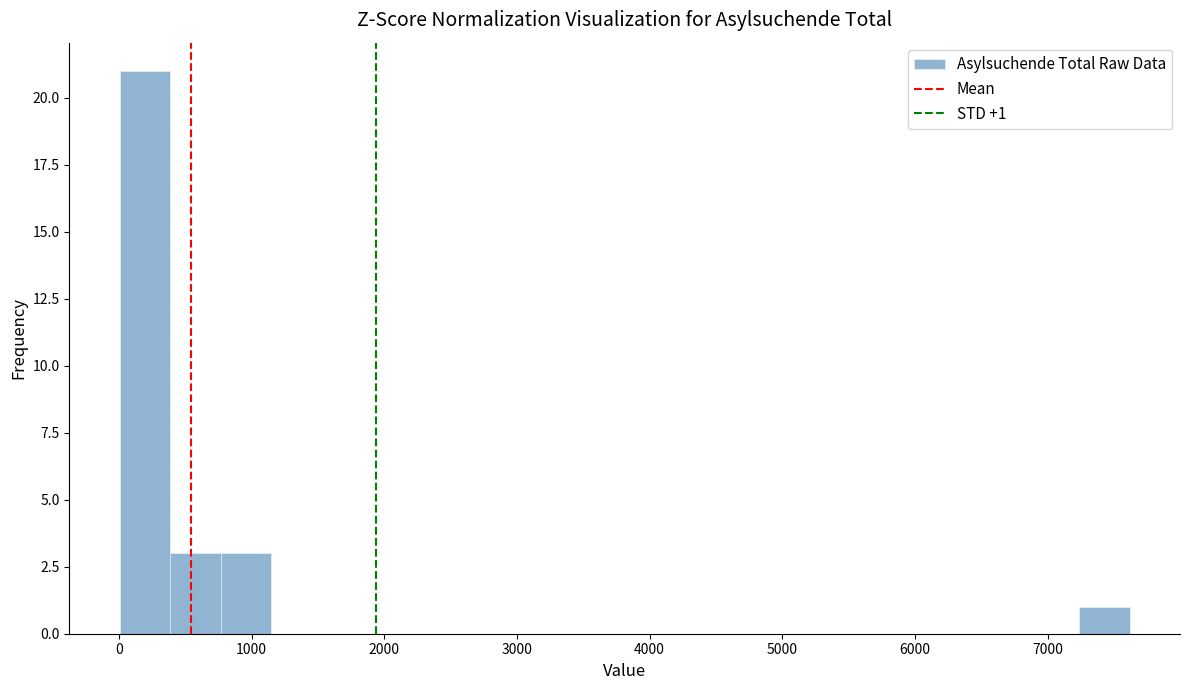

Read against the x-axis, roughly where is the centre of the tallest bar?

200